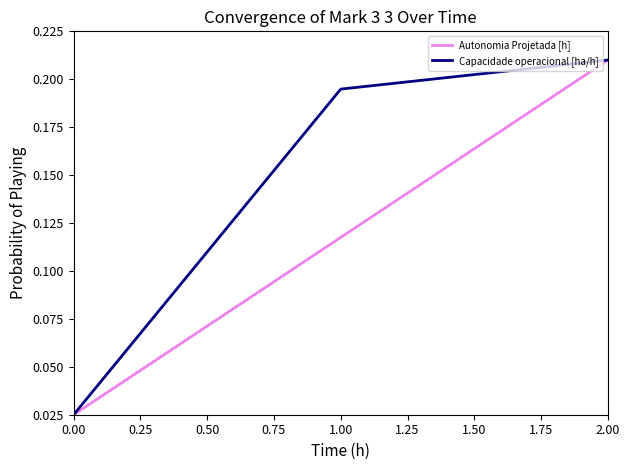

The value of Capacidade operacional [ha/h] at 1.00 is 0.1. True or false?

False